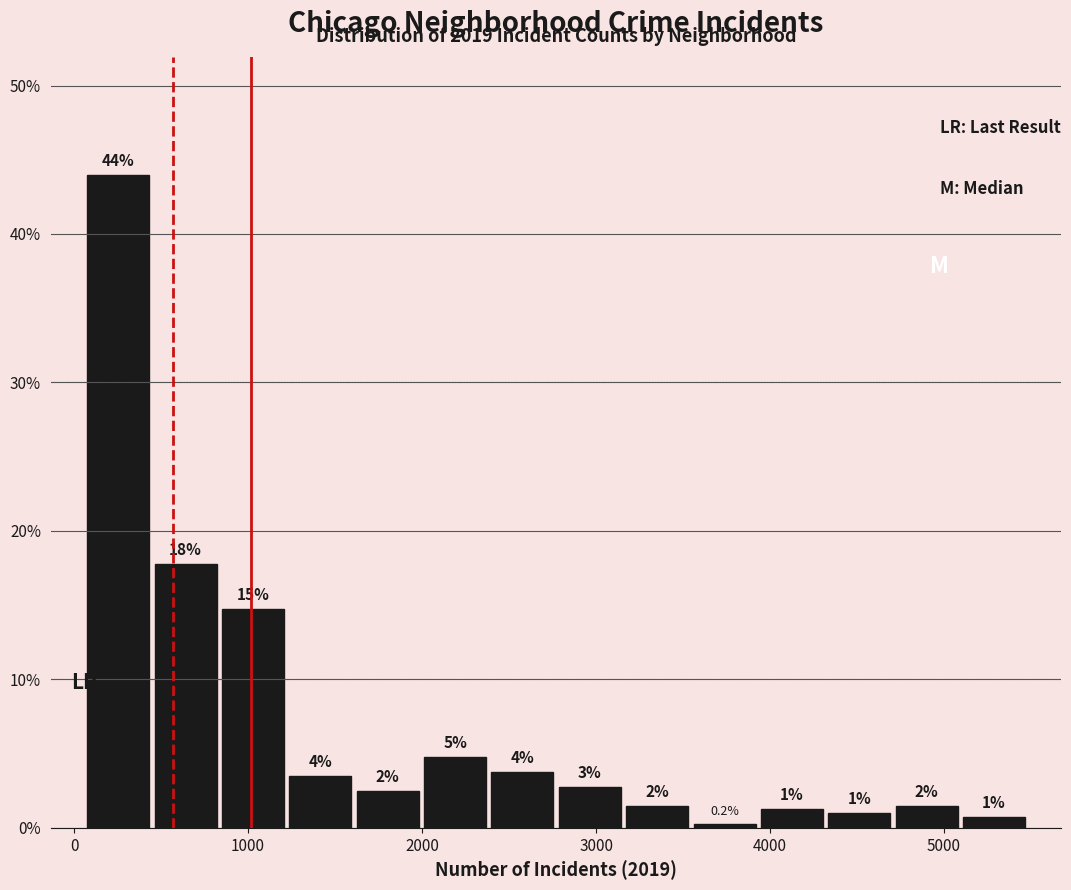

Read against the x-axis, roughly where is the centre of the tallest bar?

300